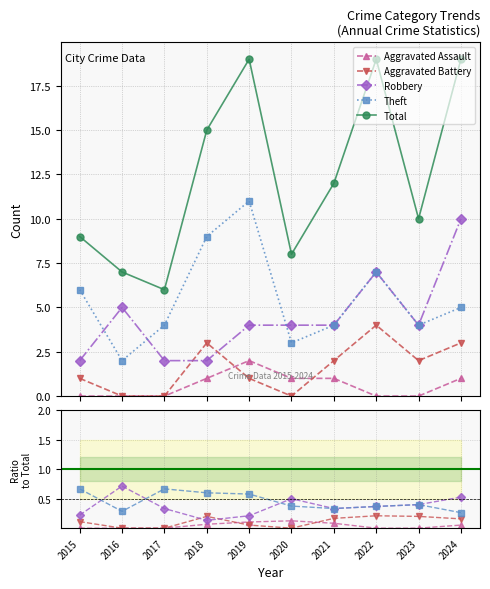

What is the difference between the Aggravated Battery values at 2024 and 2016?

3